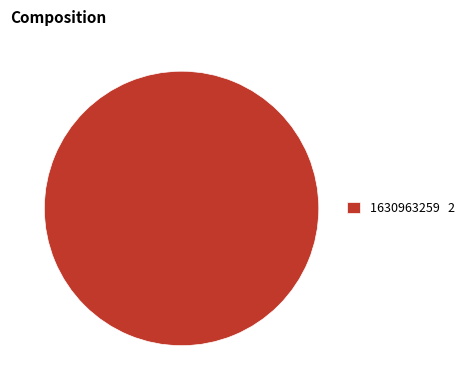

Does 1630963259 2 represent more than half of the total?

Yes